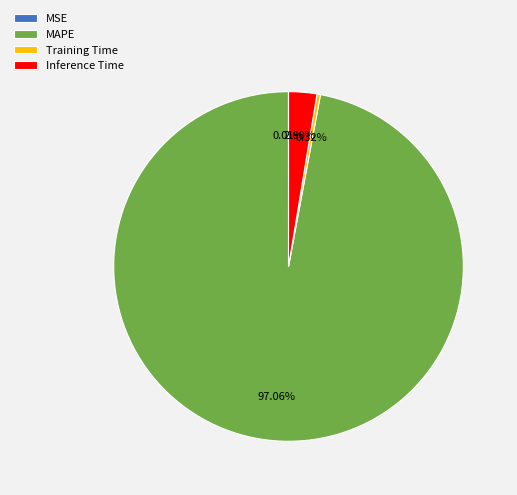

Is there a majority slice in this chart?

Yes